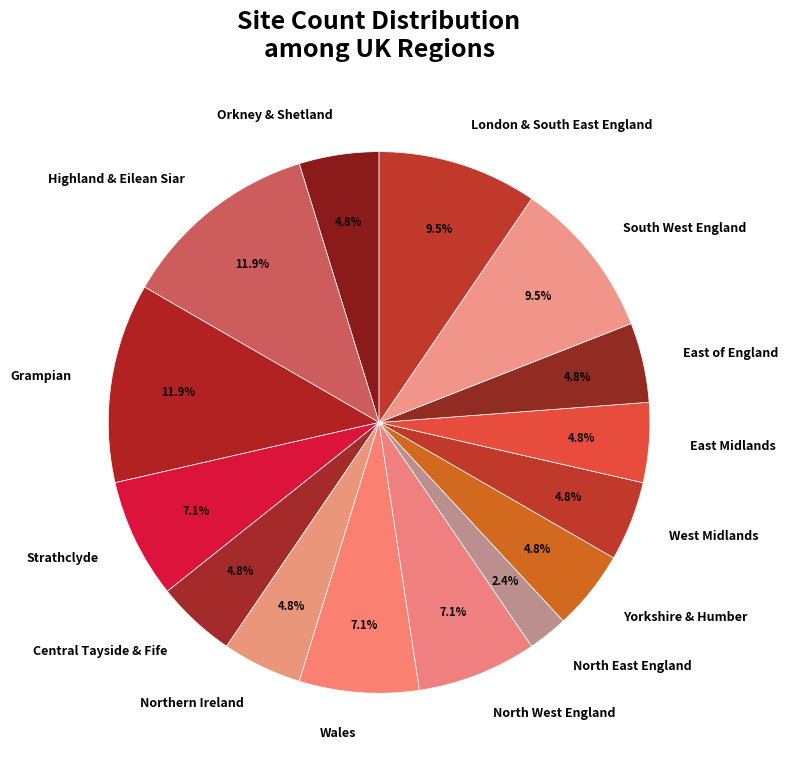

To the nearest percent, what is the combined percentage of East Midlands and Strathclyde?

12%